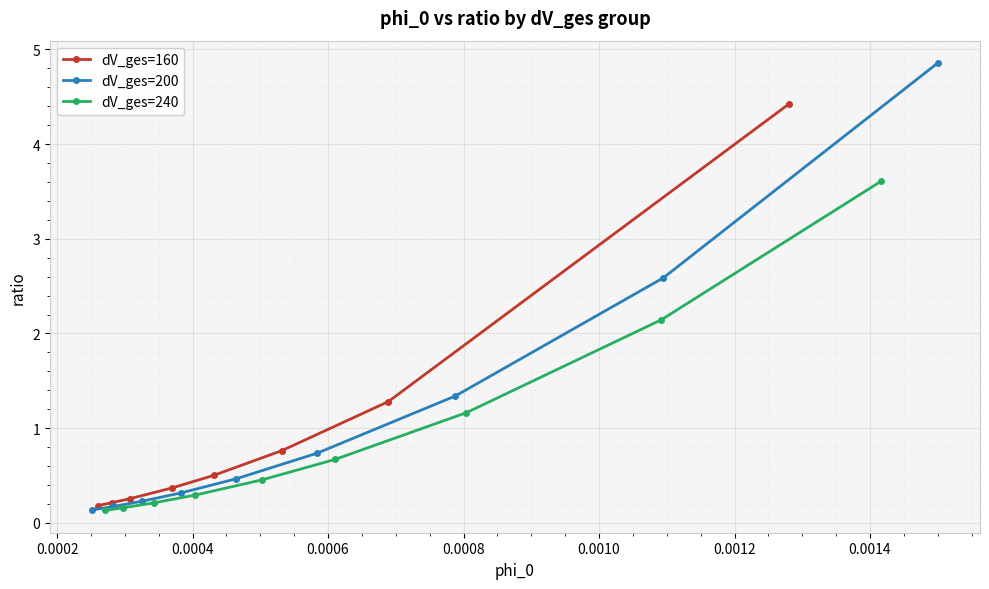

Reading left to right, transcribe all the data shown in this chart.

phi_0 (ratio=valid): 0.0	0.0	0.0	0.0	0.0	0.0	0.0	0.0	0.0	0.0	0.0	0.0	0.0	0.0	0.0	0.0	0.0	0.0	0.0	0.0	0.0	0.0	0.0	0.0	0.0	0.0
ratio: 0.2	0.2	0.3	0.4	0.5	0.8	1.3	4.4	0.1	0.2	0.2	0.3	0.5	0.7	1.3	2.6	4.9	0.1	0.2	0.2	0.3	0.5	0.7	1.2	2.1	3.6